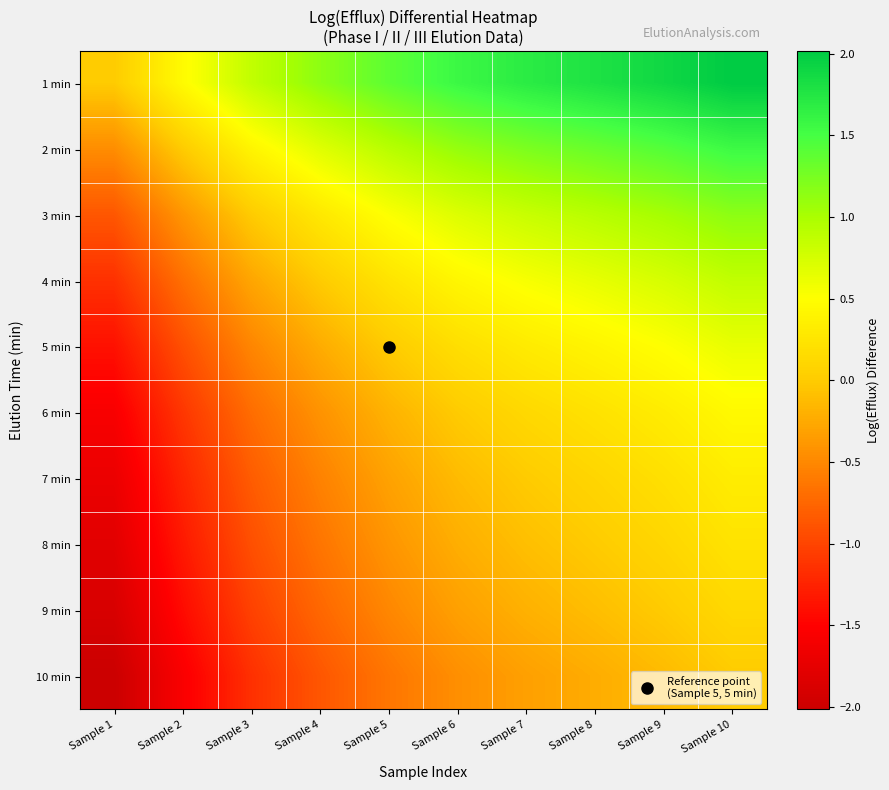

Reading right to left, what are all the values shown in this chart?

1 min: Sample 10=2.0	Sample 9=1.9	Sample 8=1.8	Sample 7=1.7	Sample 6=1.6	Sample 5=1.4	Sample 4=1.1	Sample 3=0.9	Sample 2=0.5	Sample 1=0.0
2 min: Sample 10=1.6	Sample 9=1.4	Sample 8=1.3	Sample 7=1.2	Sample 6=1.1	Sample 5=0.9	Sample 4=0.7	Sample 3=0.4	Sample 2=0.0	Sample 1=-0.5
3 min: Sample 10=1.2	Sample 9=1.0	Sample 8=0.9	Sample 7=0.8	Sample 6=0.7	Sample 5=0.5	Sample 4=0.3	Sample 3=0.0	Sample 2=-0.4	Sample 1=-0.9
4 min: Sample 10=0.9	Sample 9=0.7	Sample 8=0.6	Sample 7=0.5	Sample 6=0.4	Sample 5=0.2	Sample 4=0.0	Sample 3=-0.3	Sample 2=-0.7	Sample 1=-1.1
5 min: Sample 10=0.6	Sample 9=0.5	Sample 8=0.4	Sample 7=0.3	Sample 6=0.2	Sample 5=0.0	Sample 4=-0.2	Sample 3=-0.5	Sample 2=-0.9	Sample 1=-1.4
6 min: Sample 10=0.4	Sample 9=0.3	Sample 8=0.2	Sample 7=0.1	Sample 6=0.0	Sample 5=-0.2	Sample 4=-0.4	Sample 3=-0.7	Sample 2=-1.1	Sample 1=-1.6
7 min: Sample 10=0.3	Sample 9=0.2	Sample 8=0.1	Sample 7=0.0	Sample 6=-0.1	Sample 5=-0.3	Sample 4=-0.5	Sample 3=-0.8	Sample 2=-1.2	Sample 1=-1.7
8 min: Sample 10=0.2	Sample 9=0.1	Sample 8=0.0	Sample 7=-0.1	Sample 6=-0.2	Sample 5=-0.4	Sample 4=-0.6	Sample 3=-0.9	Sample 2=-1.3	Sample 1=-1.8
9 min: Sample 10=0.1	Sample 9=0.0	Sample 8=-0.1	Sample 7=-0.2	Sample 6=-0.3	Sample 5=-0.5	Sample 4=-0.7	Sample 3=-1.0	Sample 2=-1.4	Sample 1=-1.9
10 min: Sample 10=0.0	Sample 9=-0.1	Sample 8=-0.2	Sample 7=-0.3	Sample 6=-0.4	Sample 5=-0.6	Sample 4=-0.9	Sample 3=-1.2	Sample 2=-1.6	Sample 1=-2.0